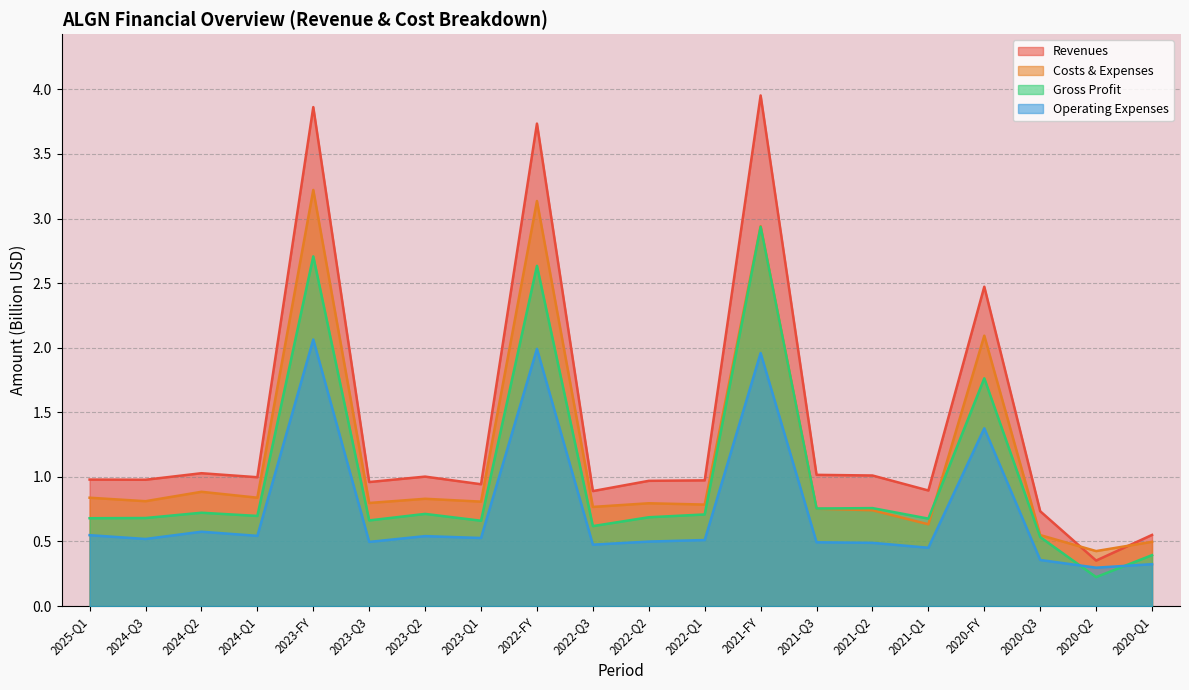

At 2022-FY, list the series in order from smallest to largest.

Operating Expenses, Gross Profit, Costs & Expenses, Revenues